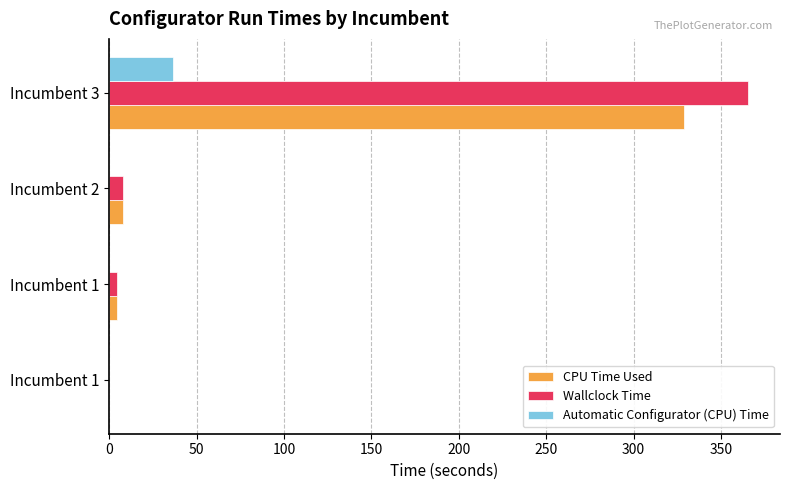

What is the value of the Automatic Configurator (CPU) Time bar at the 4th from the left?

36.7